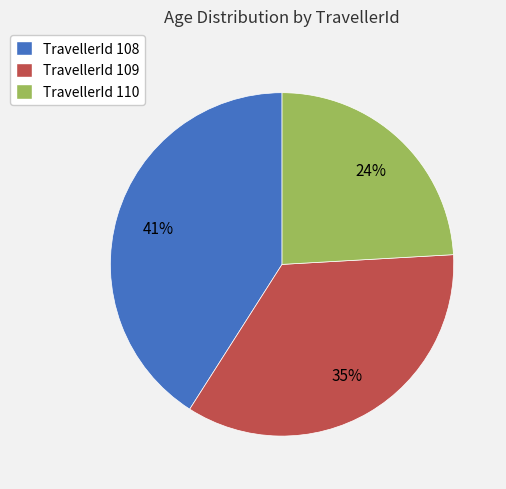

Is it true that TravellerId 109 is 35% of the pie?

True